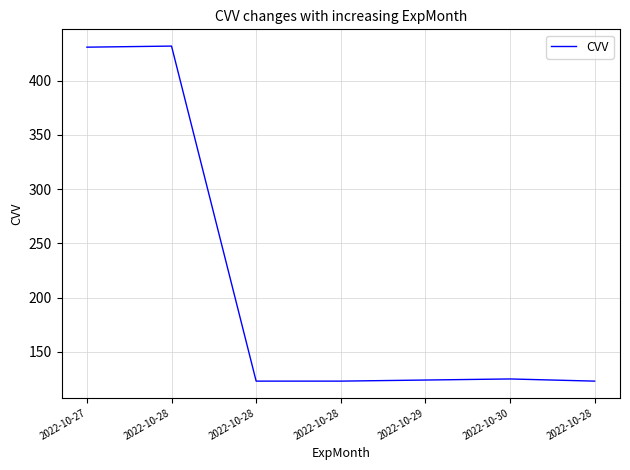

How many interior local peaks (higher than both neighbors) does the data have?

2